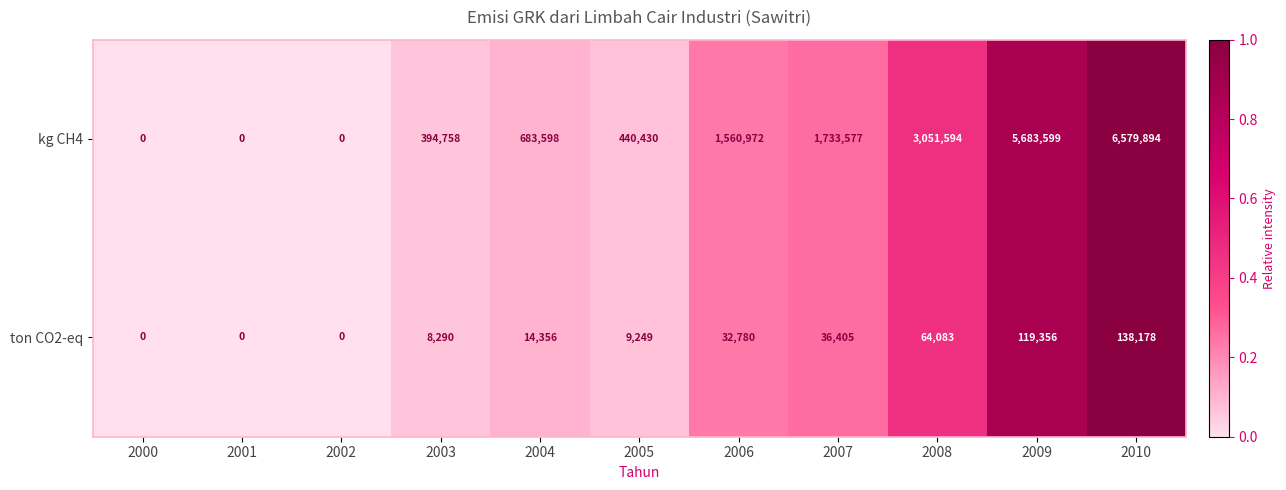

What is the total value across all series at 2009?

5802955